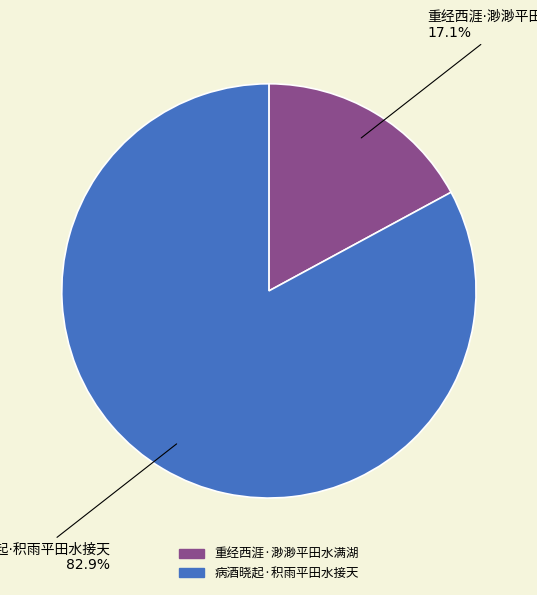

To the nearest percent, what is the difference between the largest and smallest slice percentages?

66%